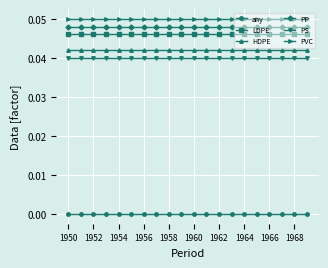

True or false: LDPE and any intersect in this chart.

False